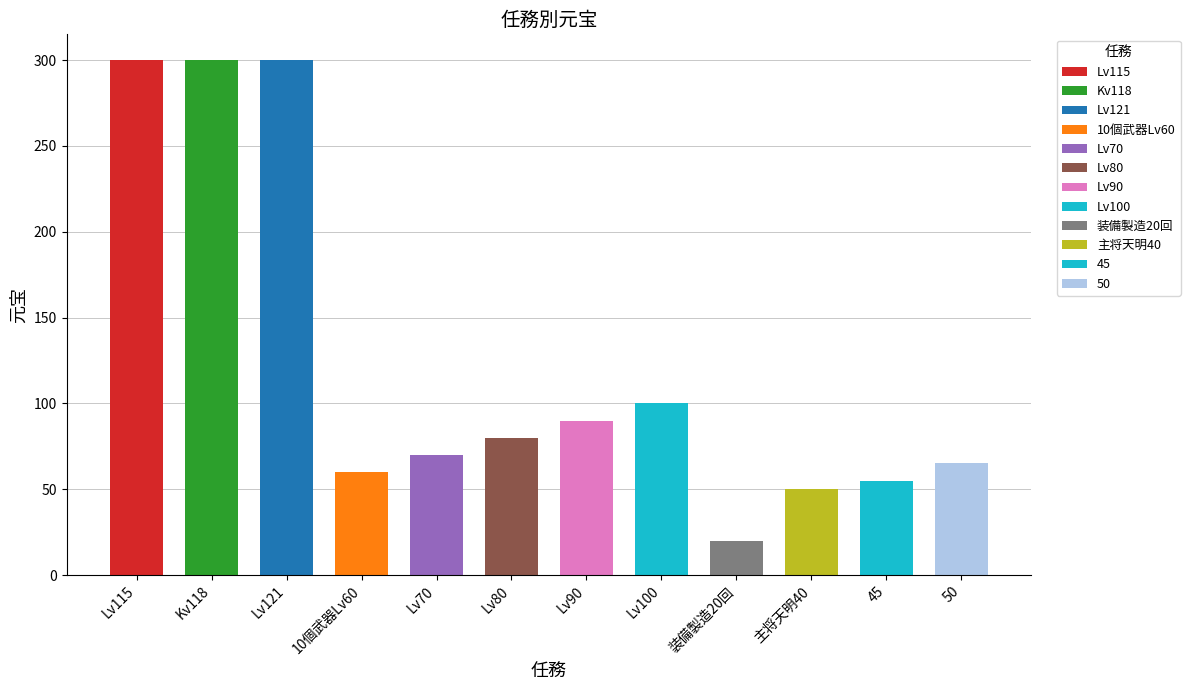

Rank the categories by value from highest to lowest.

Lv115, Kv118, Lv121, Lv100, Lv90, Lv80, Lv70, 50, 10個武器Lv60, 45, 主将天明40, 装備製造20回